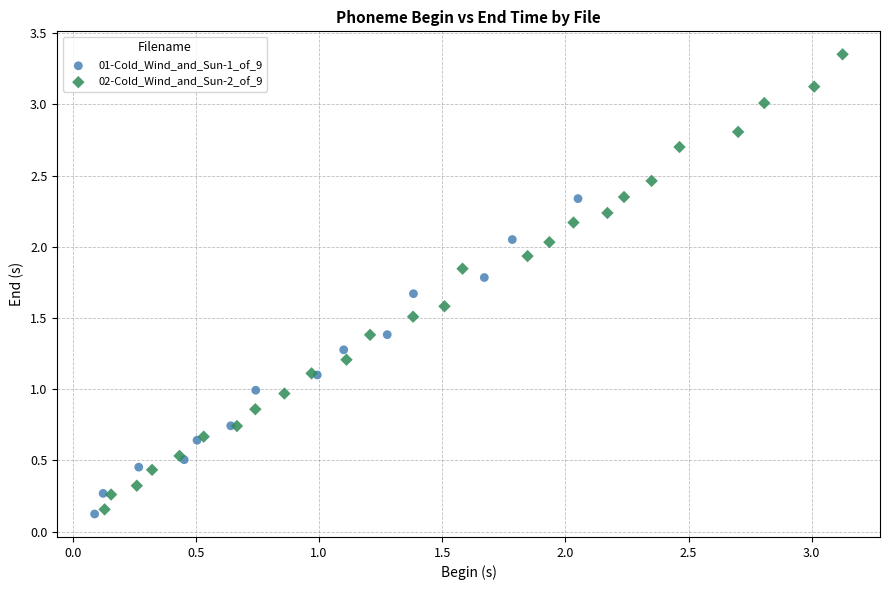

What are all the series names shown in the legend?

01-Cold_Wind_and_Sun-1_of_9, 02-Cold_Wind_and_Sun-2_of_9